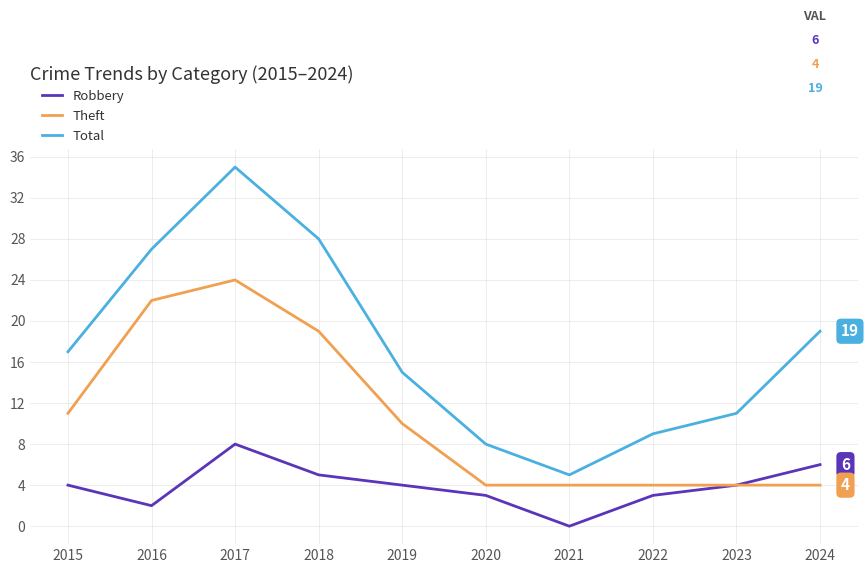

Does the chart display data point markers on the line(s)?

No